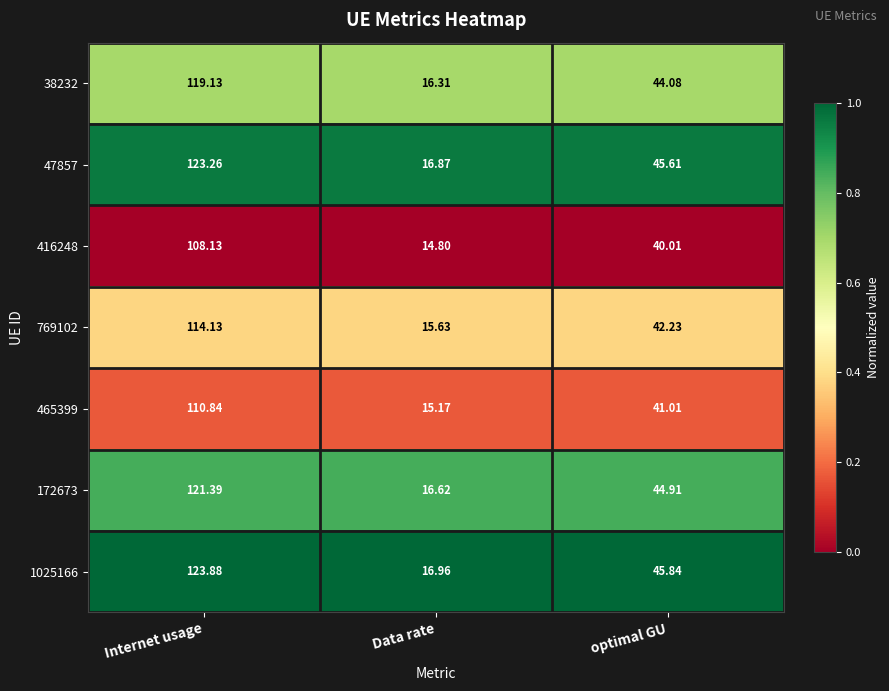

Which series has the largest total across all categories?

1025166